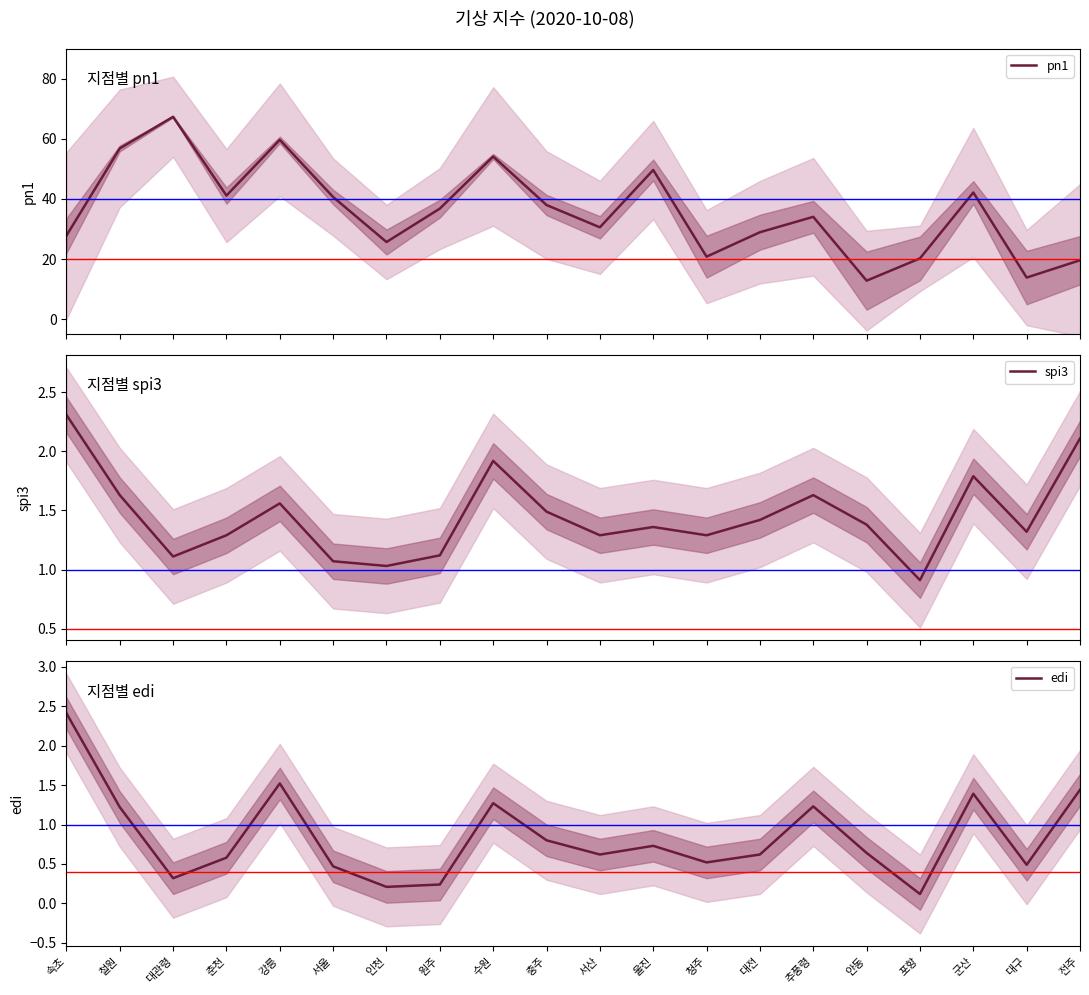

Rank the series at 춘천 from highest to lowest value.

pn1, spi3, edi